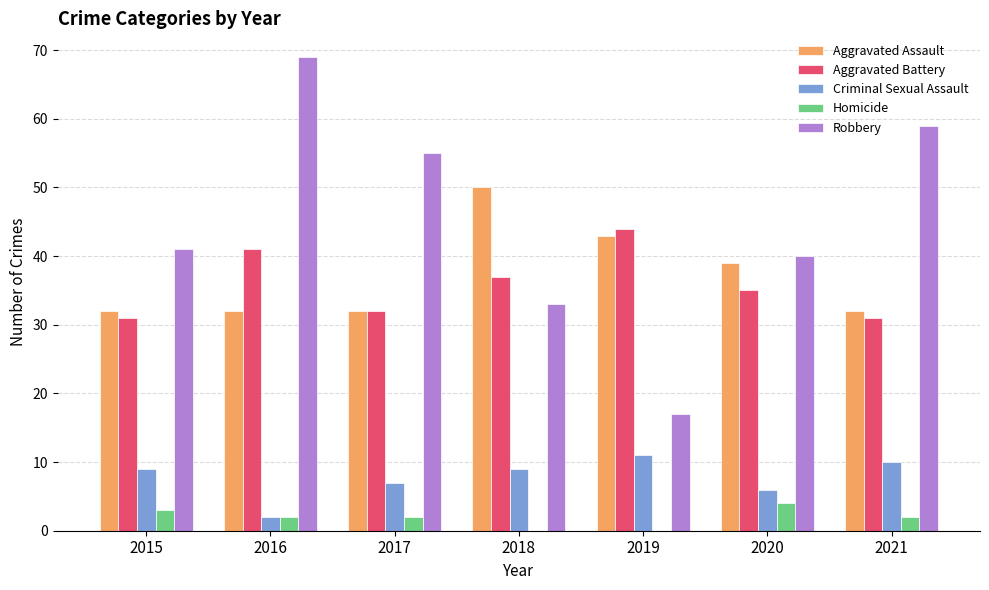

The Robbery series shows 69 at 2016. True or false?

True